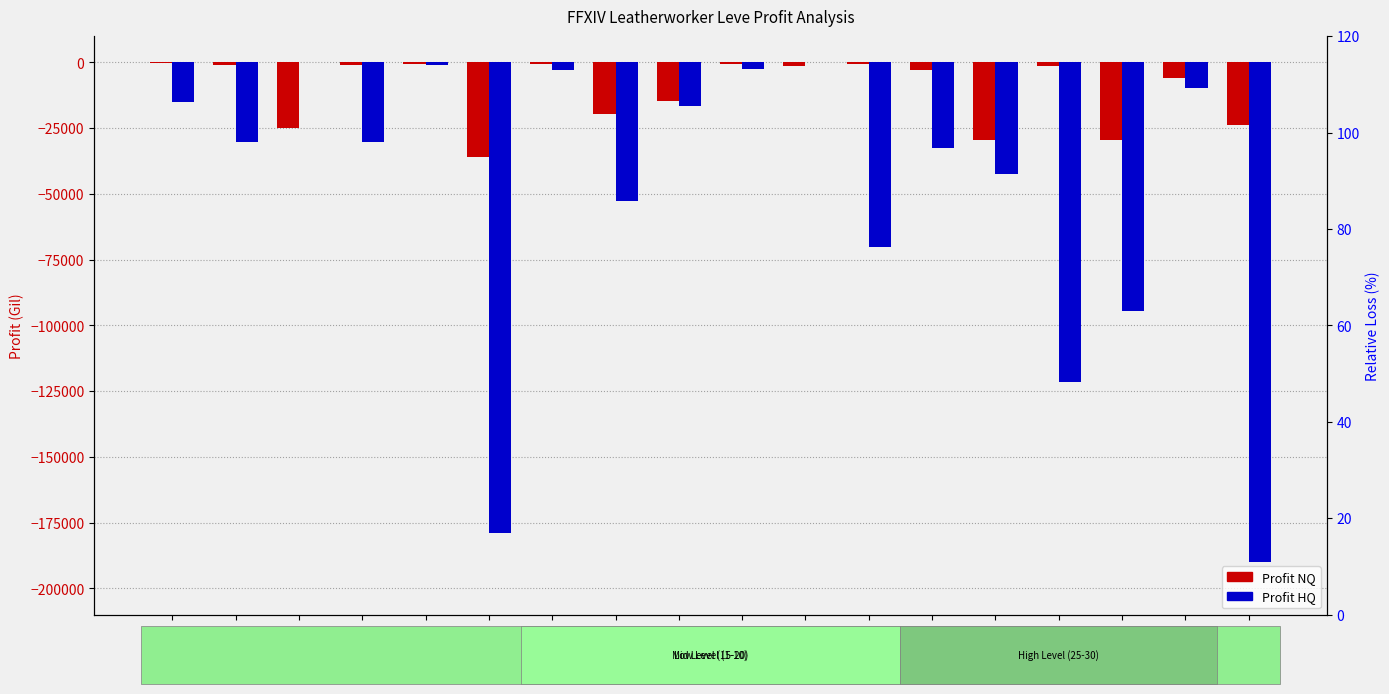

How many distinct data groups are displayed?

2